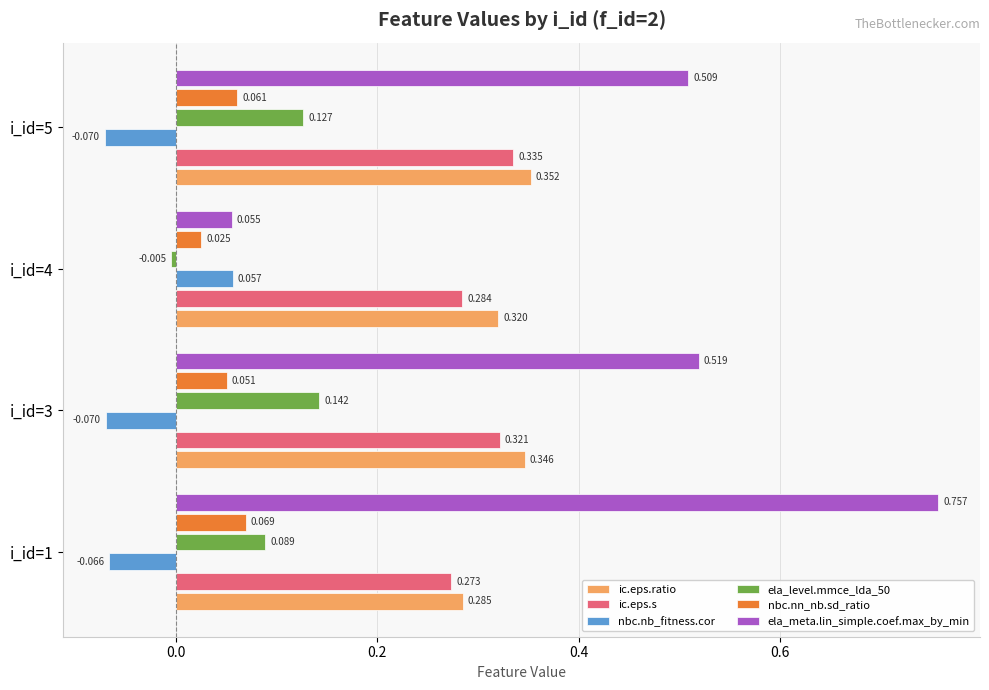

Is the value of ic.eps.s at i_id=1 greater than the value of nbc.nn_nb.sd_ratio at i_id=4?

Yes